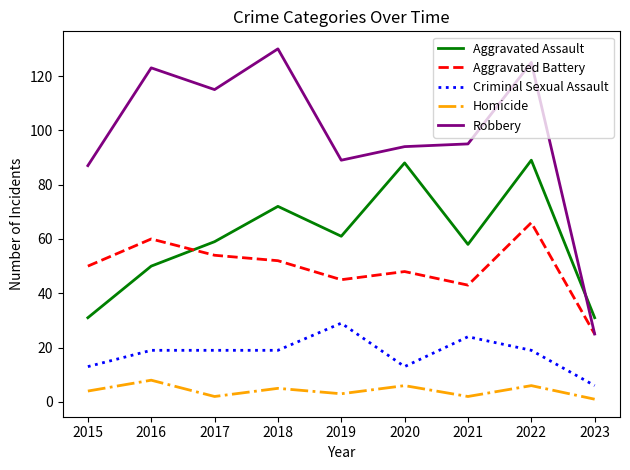

What is the difference between the highest and lowest values at 2023?

30